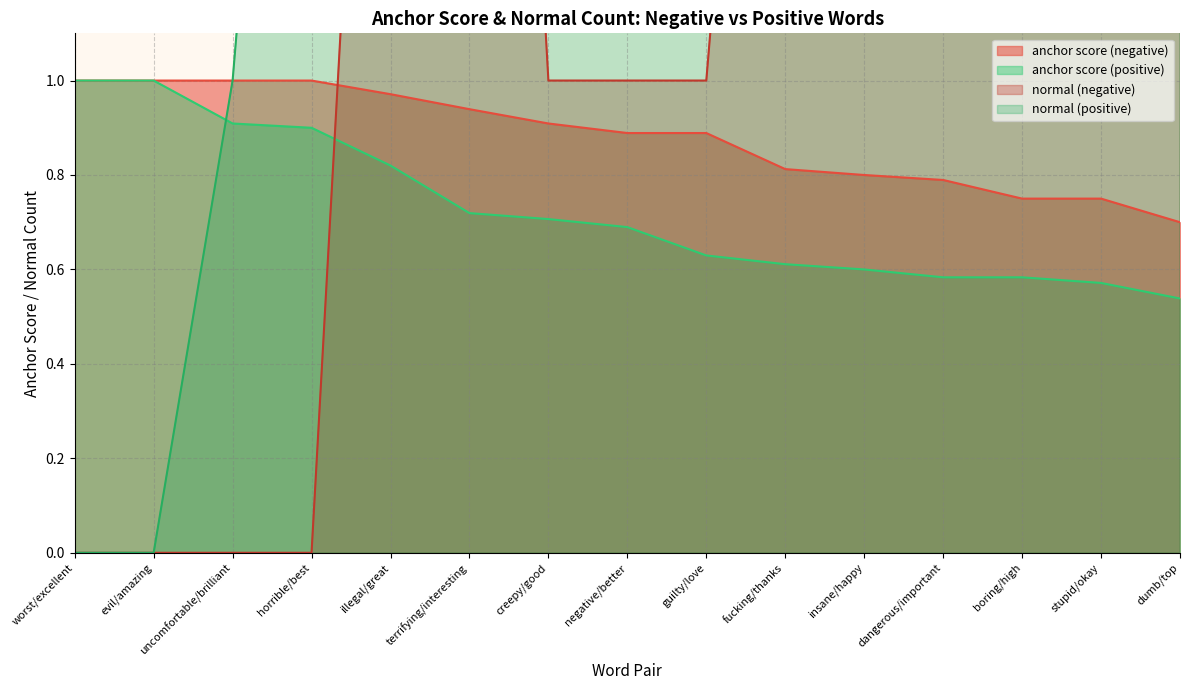

True or false: normal (negative) and normal (positive) cross at least once.

False